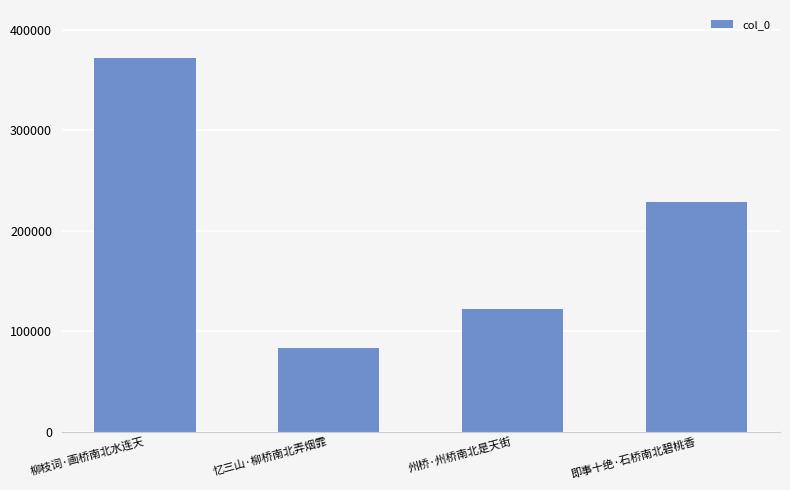

What is the ratio of the value at 柳枝词·画桥南北水连天 to the value at 州桥·州桥南北是天街?

3.1